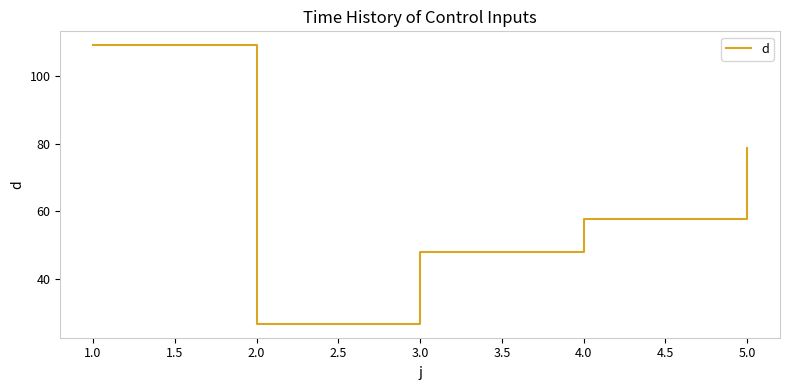

What is the sum of all values?

320.1